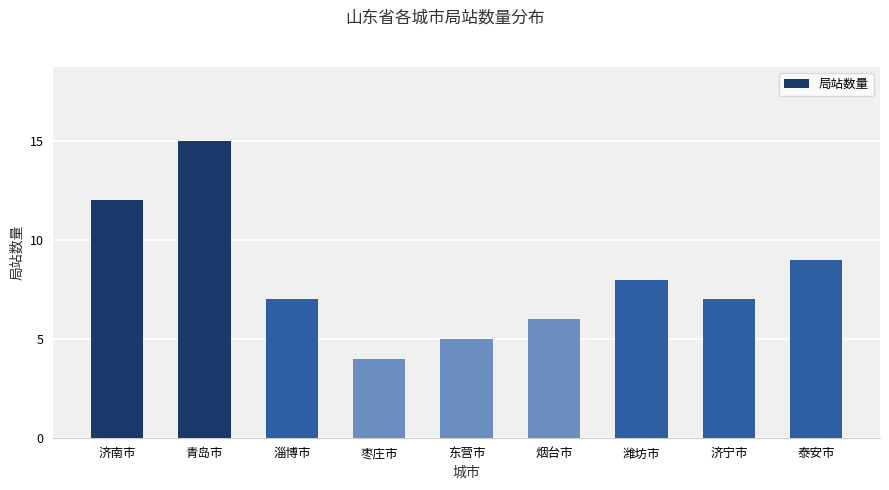

What is the average value?

8